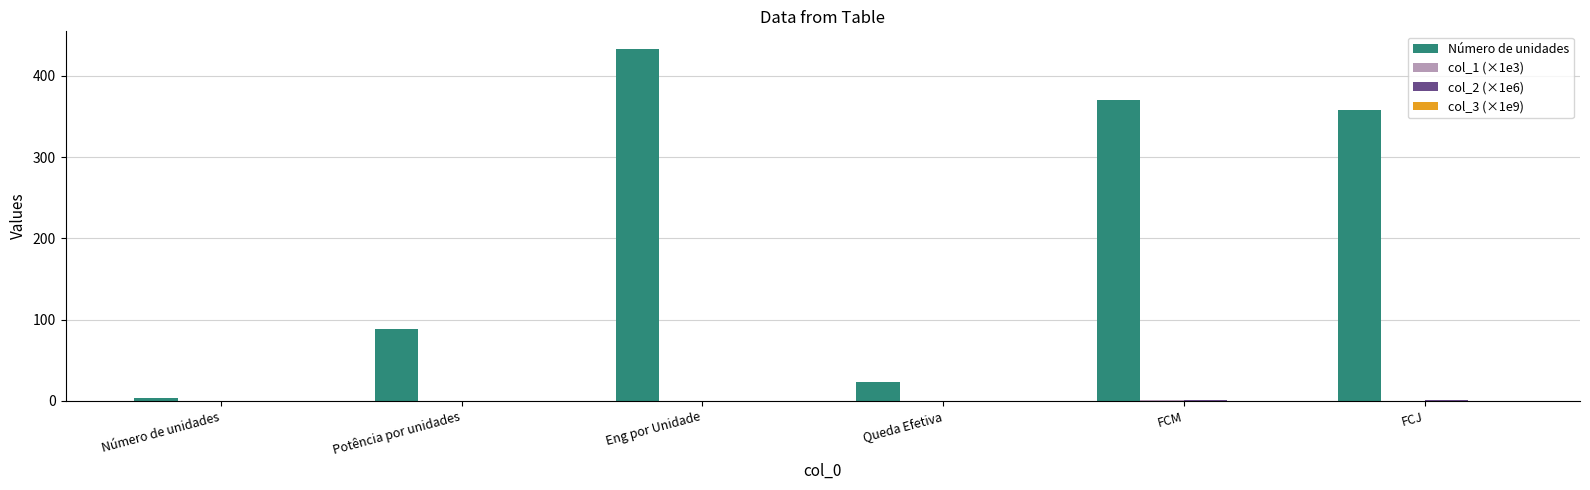

Are the bars grouped side by side (vs. stacked)?

Yes